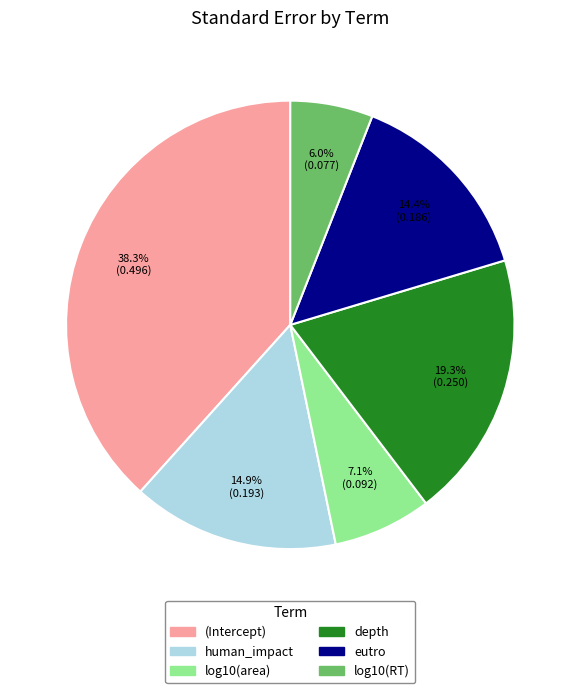

What is the smallest slice in the pie chart?

log10(RT)